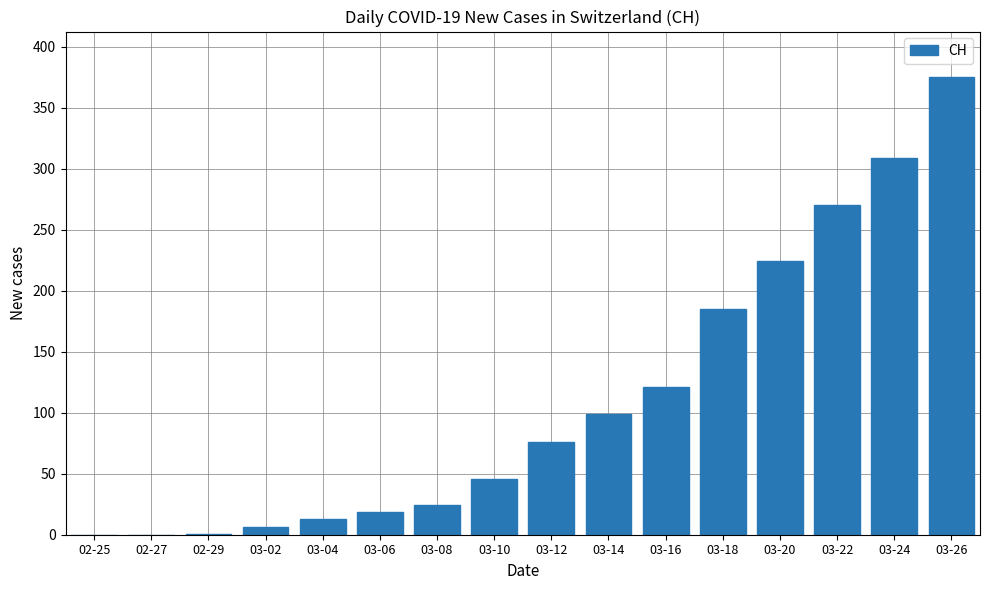

Between 03-14 and 03-16, which is larger?

03-16